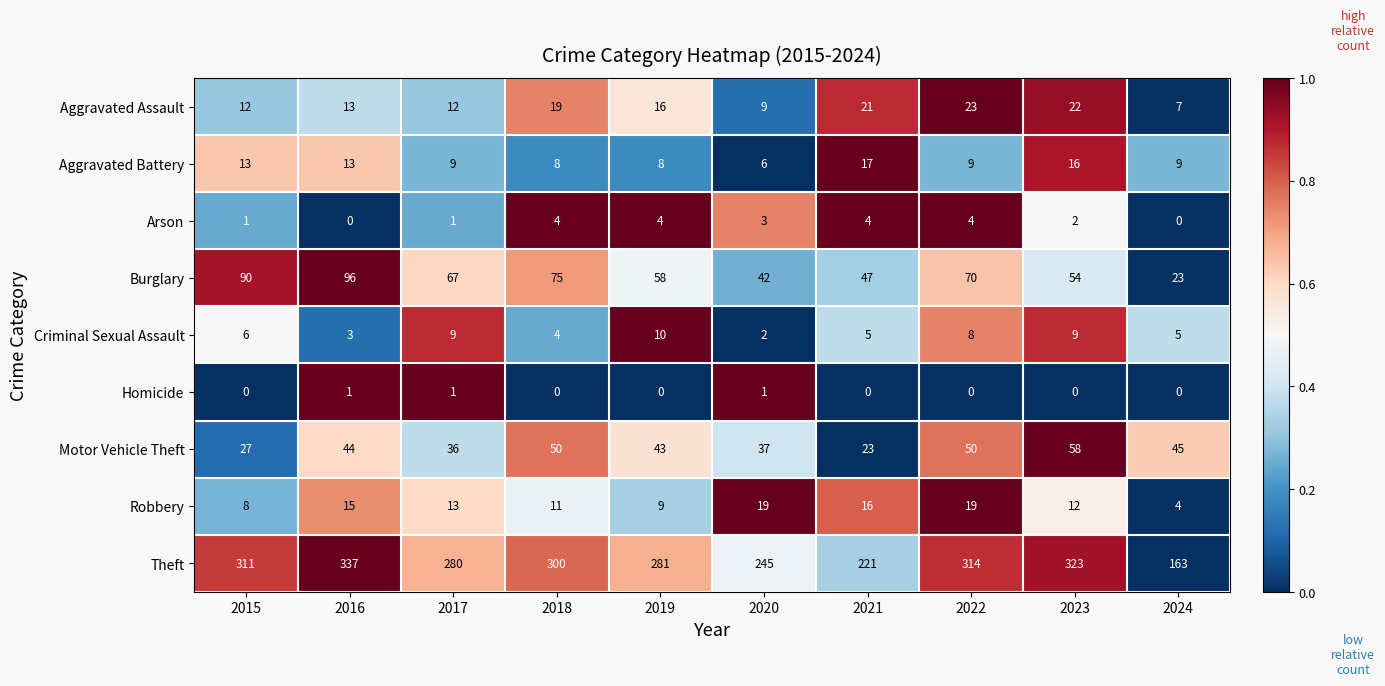

How many data points does each series have?

10